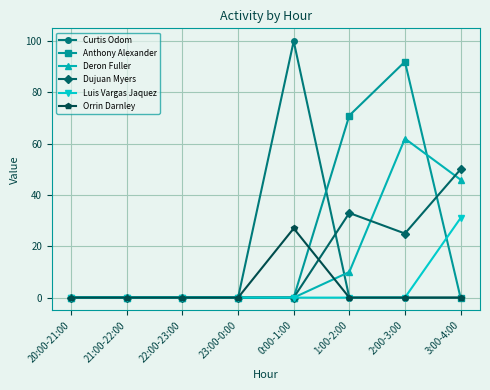

The Deron Fuller series shows 60 at 3:00-4:00. True or false?

False